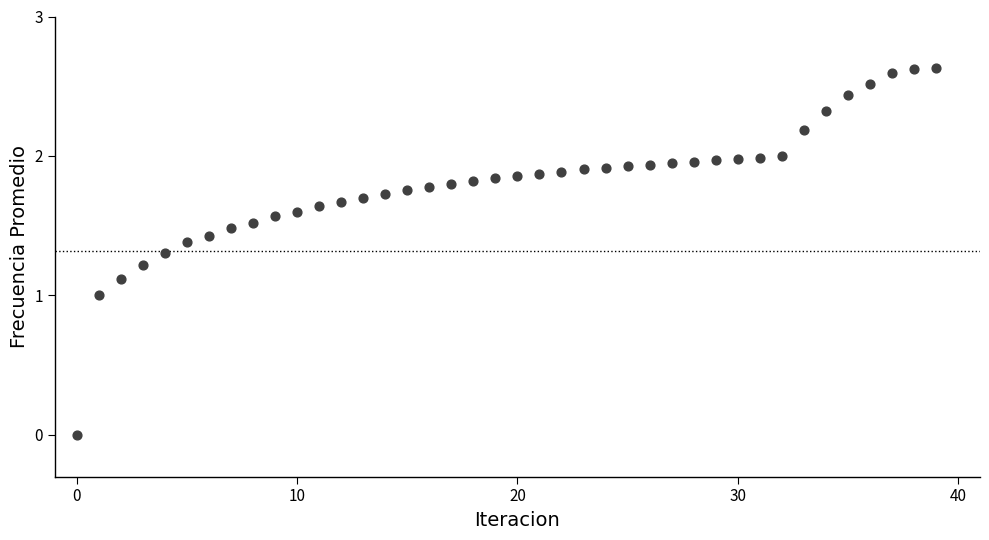

What is the range of Y values (max minus min)?

2.6